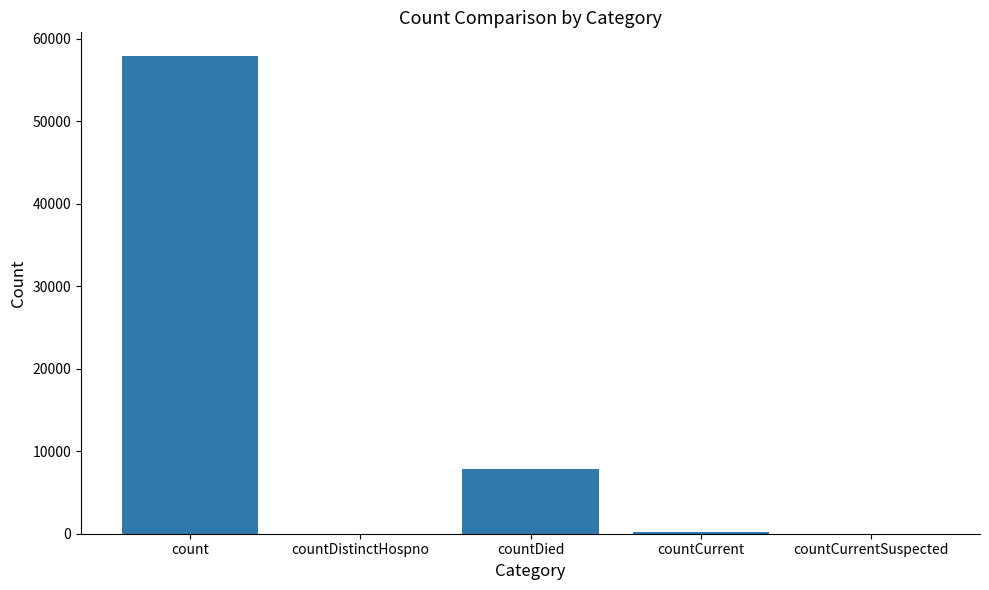

What is the approximate value at countDied?

7798